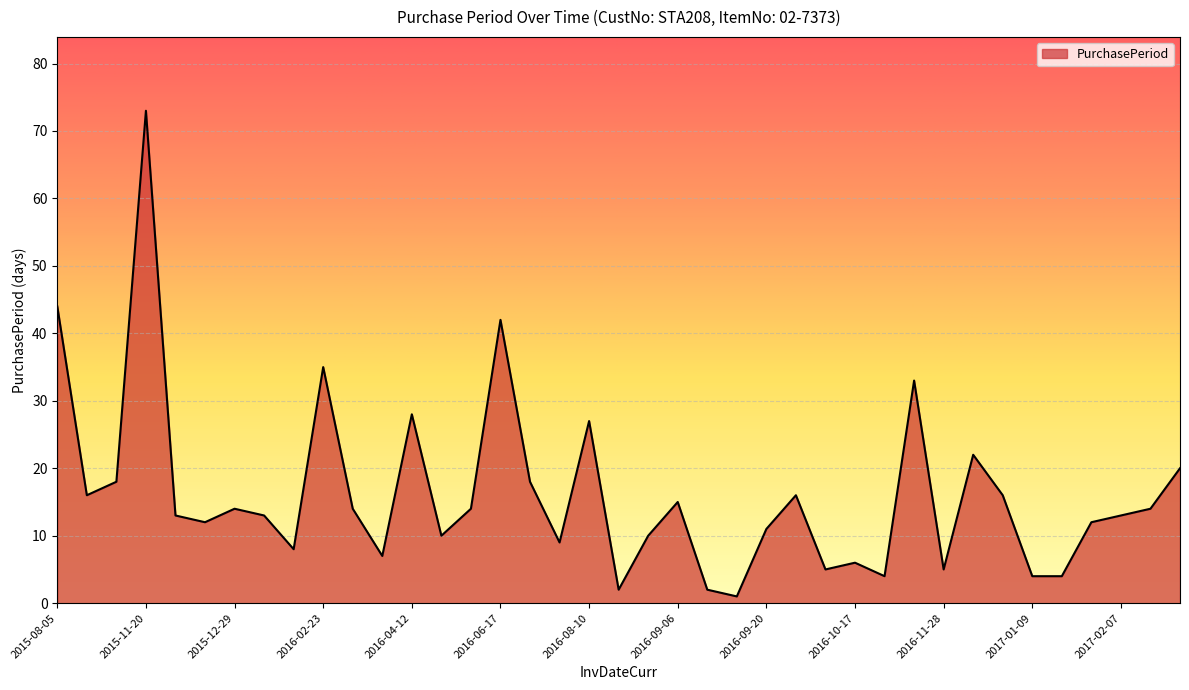

What is the greatest value displayed?

73